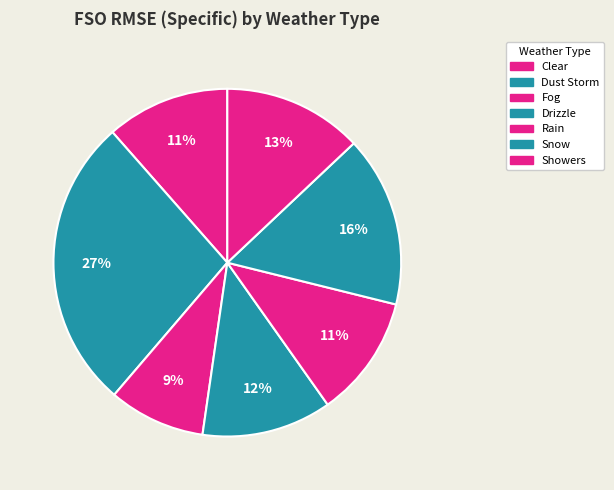

Count the number of slices in the pie.

7